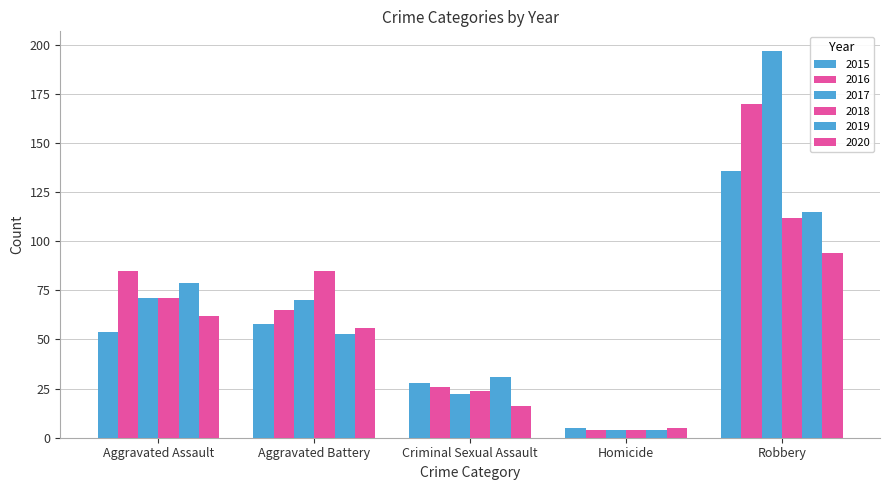

How many bars are there in each group?

6